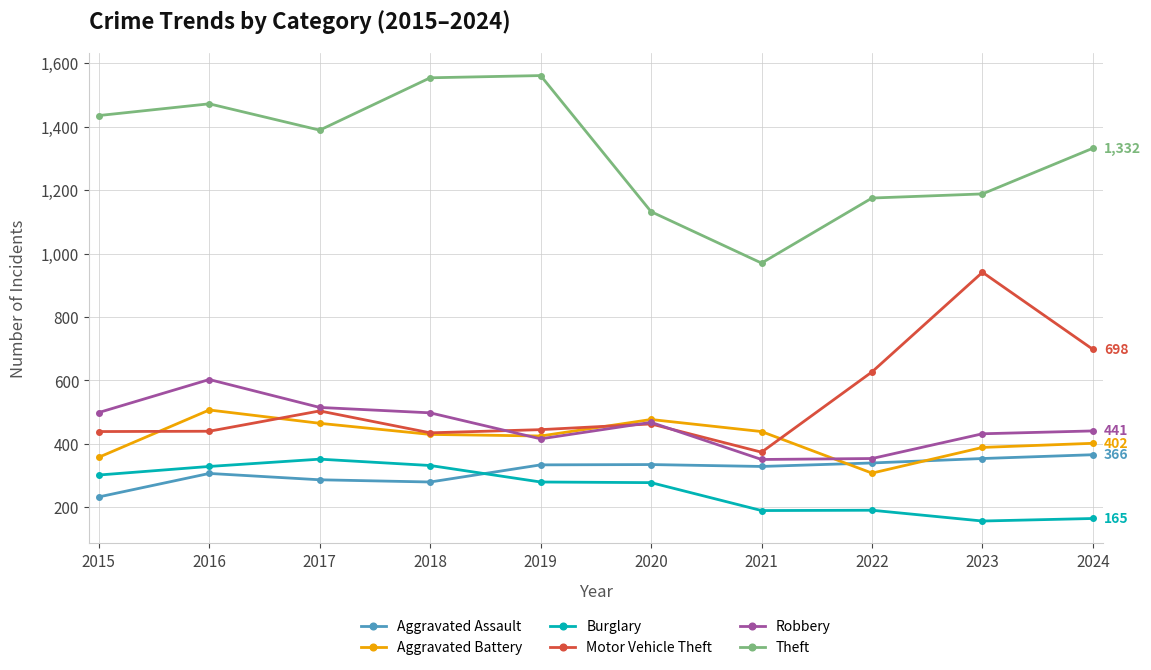

True or false: Aggravated Assault and Theft cross at least once.

False